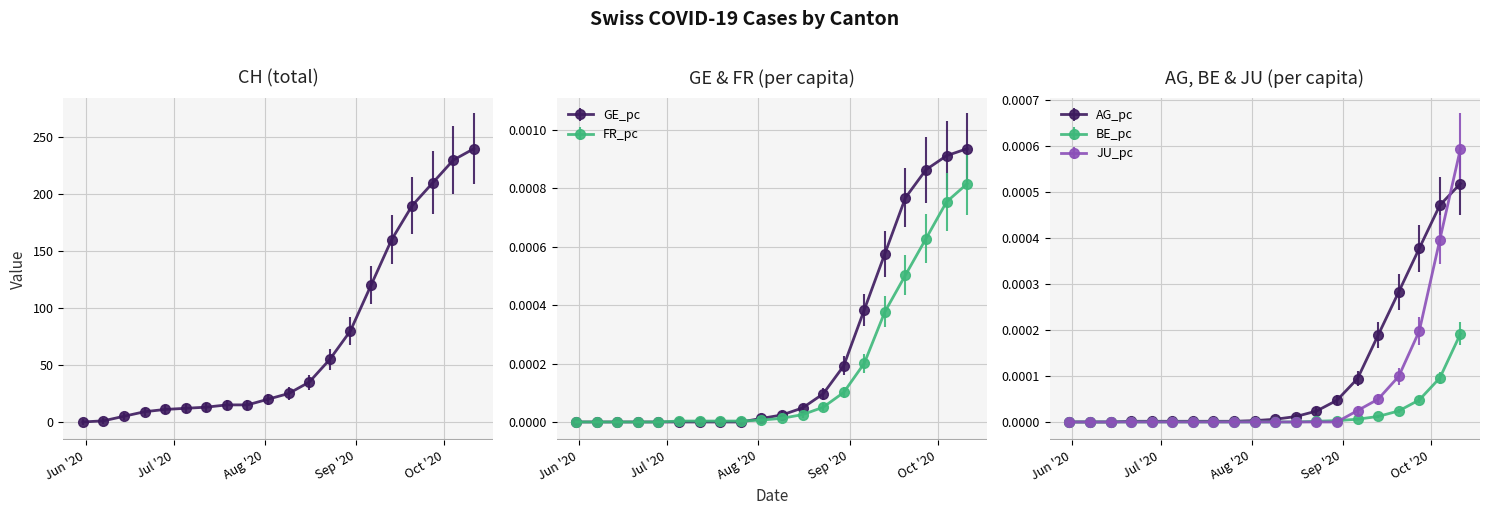

What is the label of the 3rd point from the right?

2020-09-27